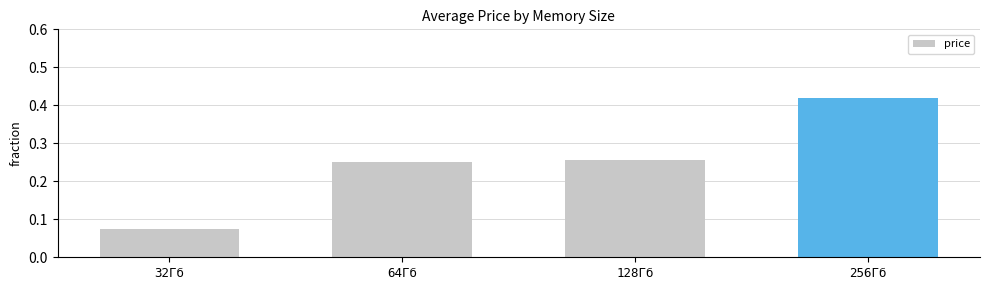

Which category has the lowest value across all series?

32Гб